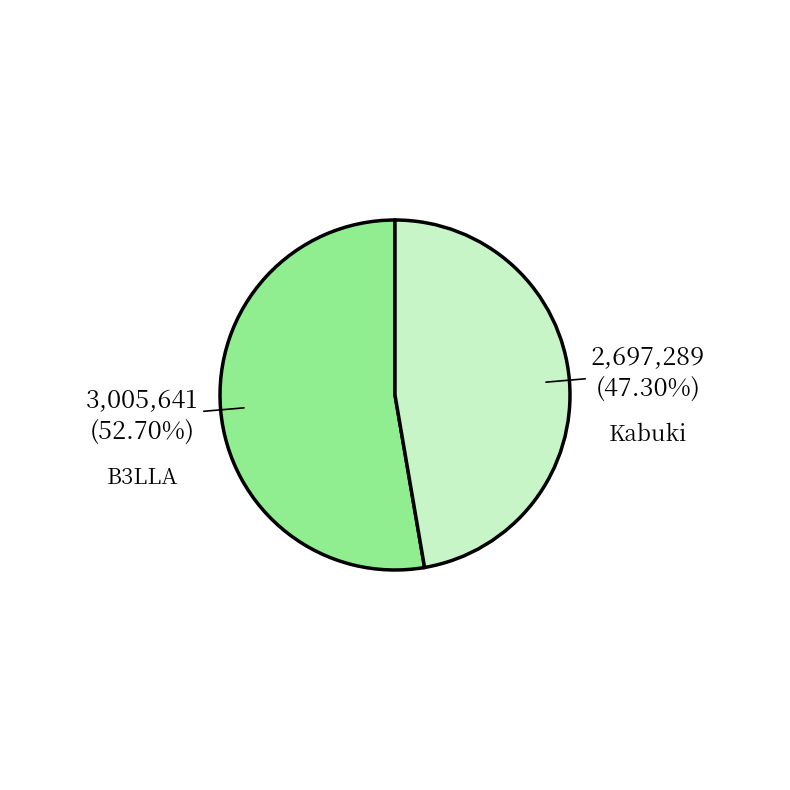

Does Kabuki represent more than half of the total?

No